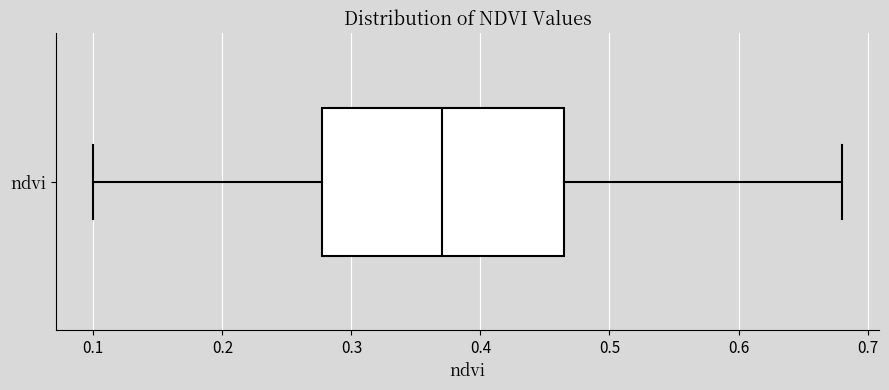

Where is the right edge of the box for ndvi on the x-axis? The values are not printed on the chart, so give them approximately, as read against the axis.

0.47